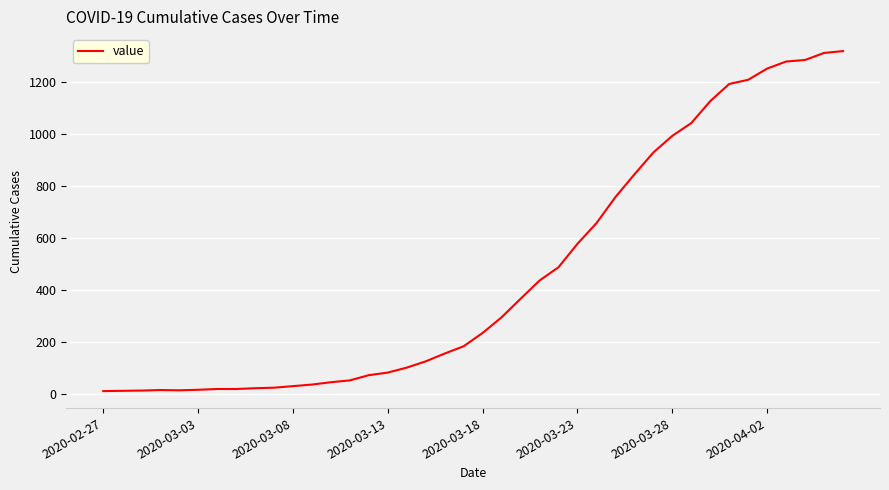

What is the difference between the maximum and minimum values?

1304